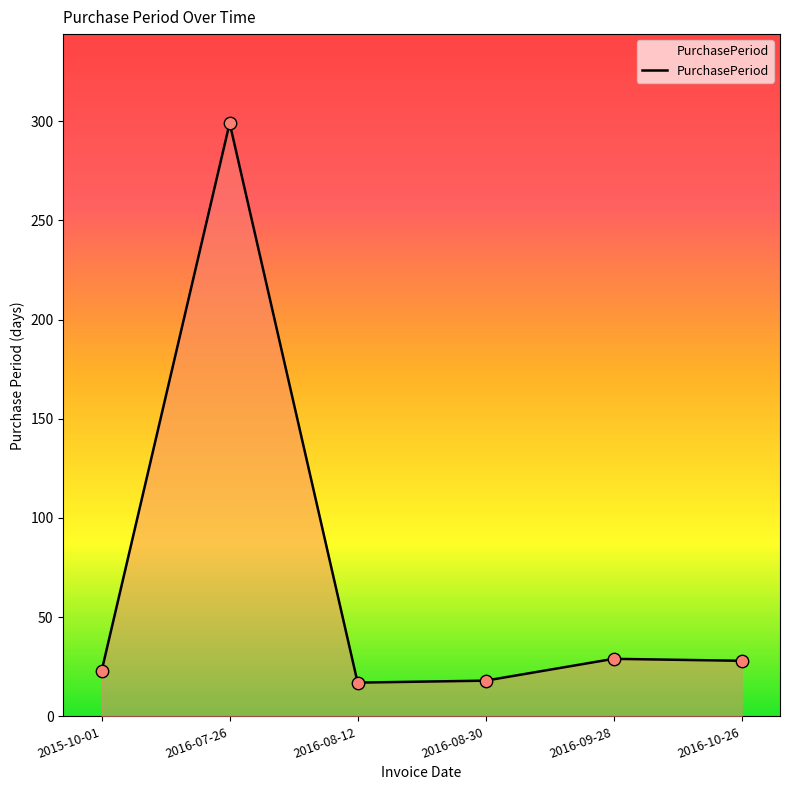

Which has a higher value, 2016-07-26 or 2016-10-26?

2016-07-26